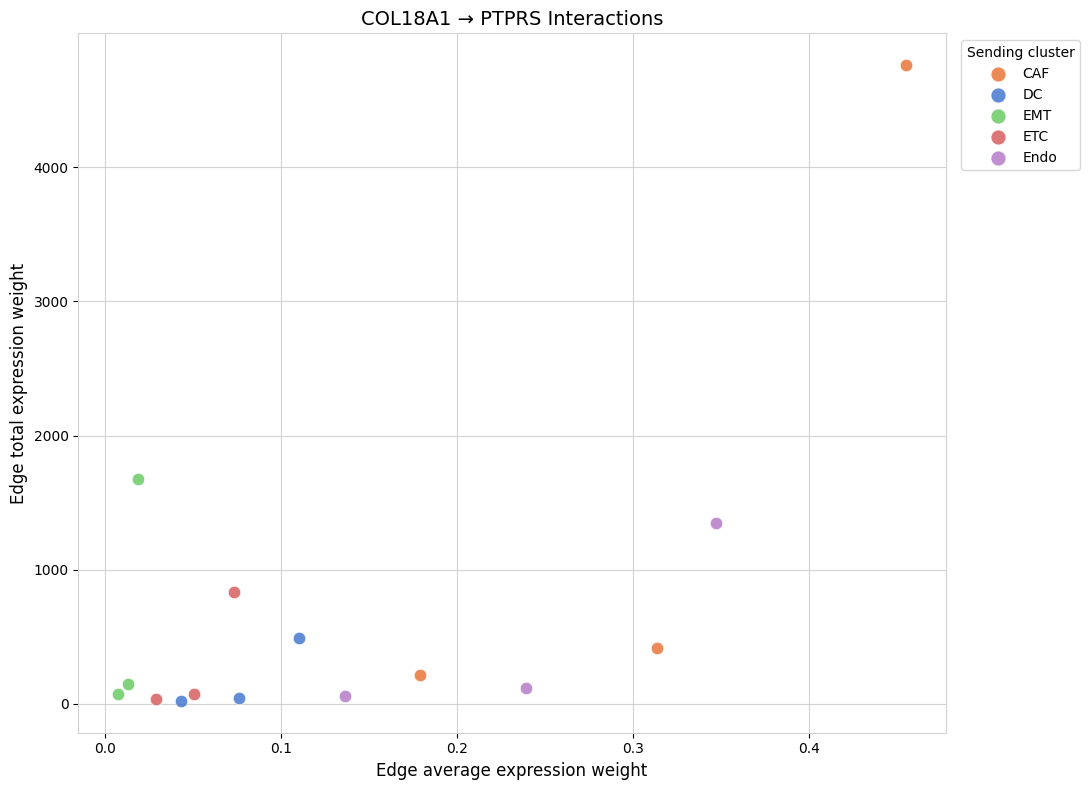

Which series contains the highest Y value?

CAF